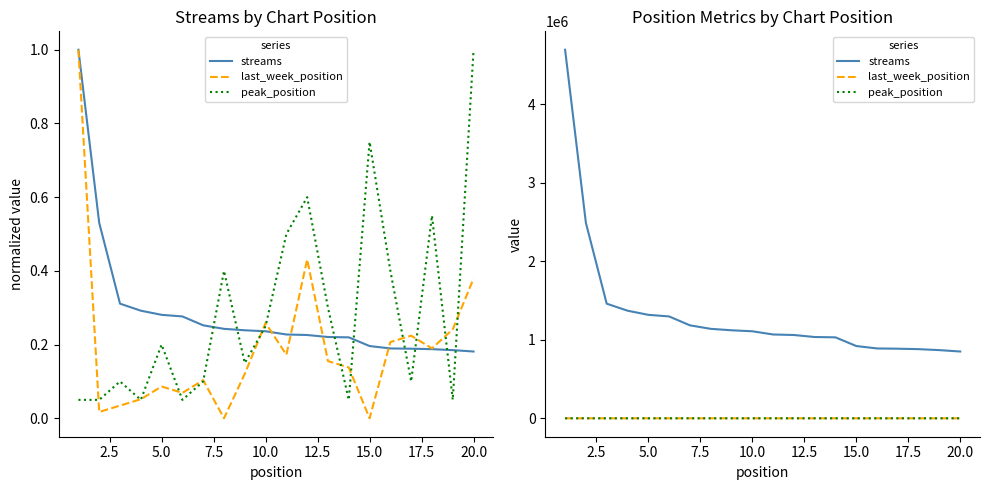

What are all the series names shown in the legend?

streams, last_week_position, peak_position